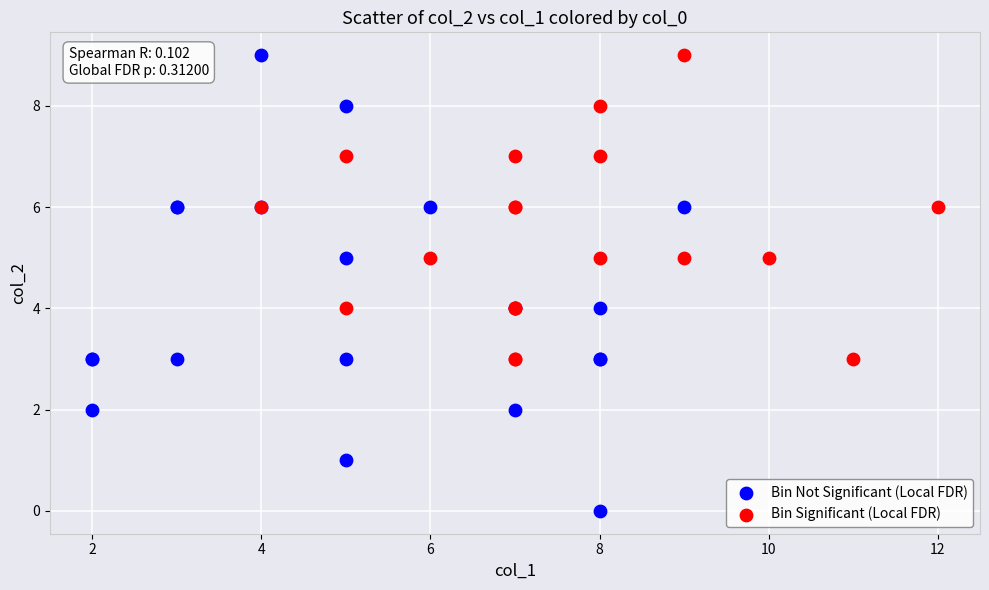

Which series has the largest Y range (max minus min)?

Bin Not Significant (Local FDR)